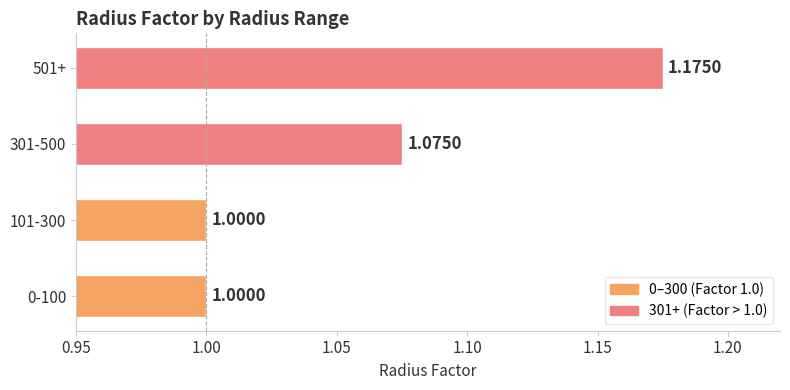

What is the change in value from 301-500 to 501+?

+0.1